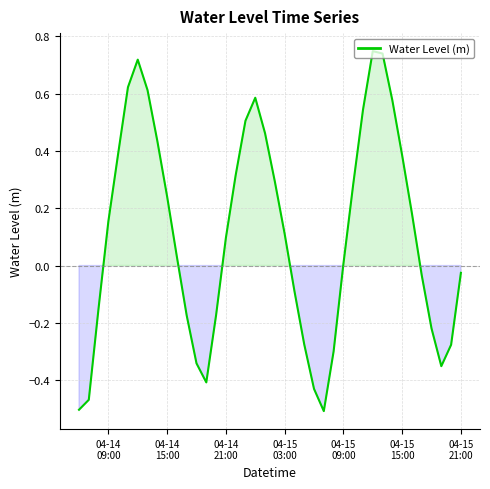

What is the average value?

0.1